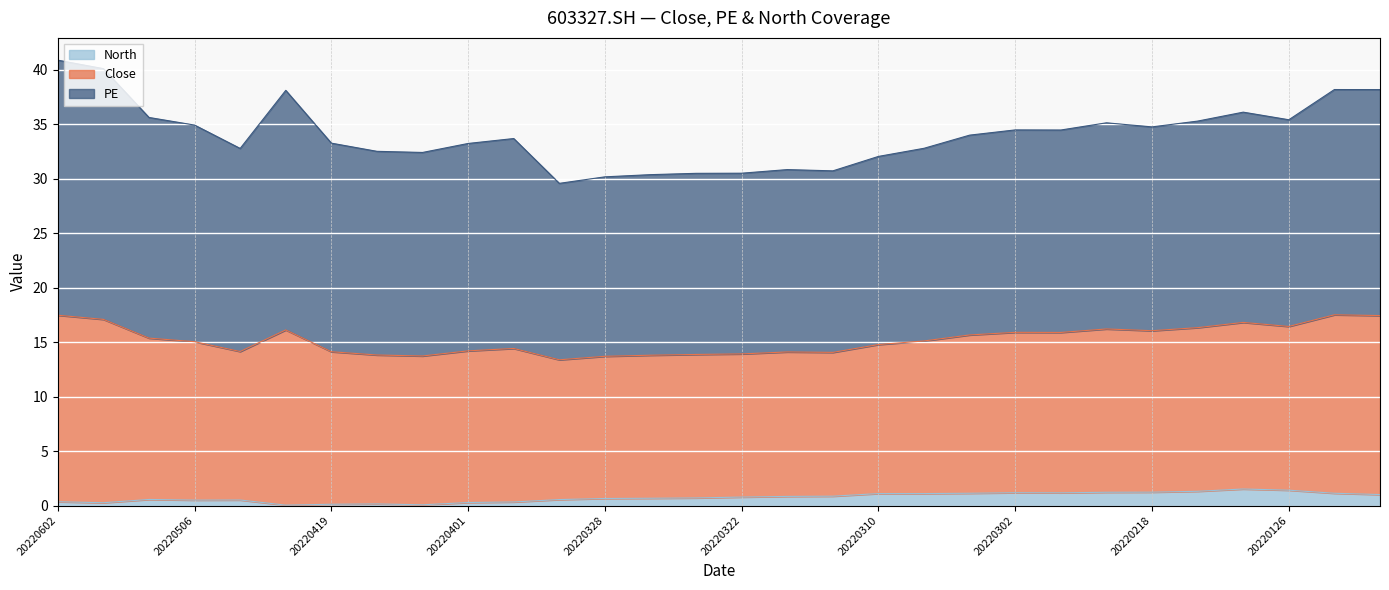

True or false: North has a value of 1.0 at 20220118.

True